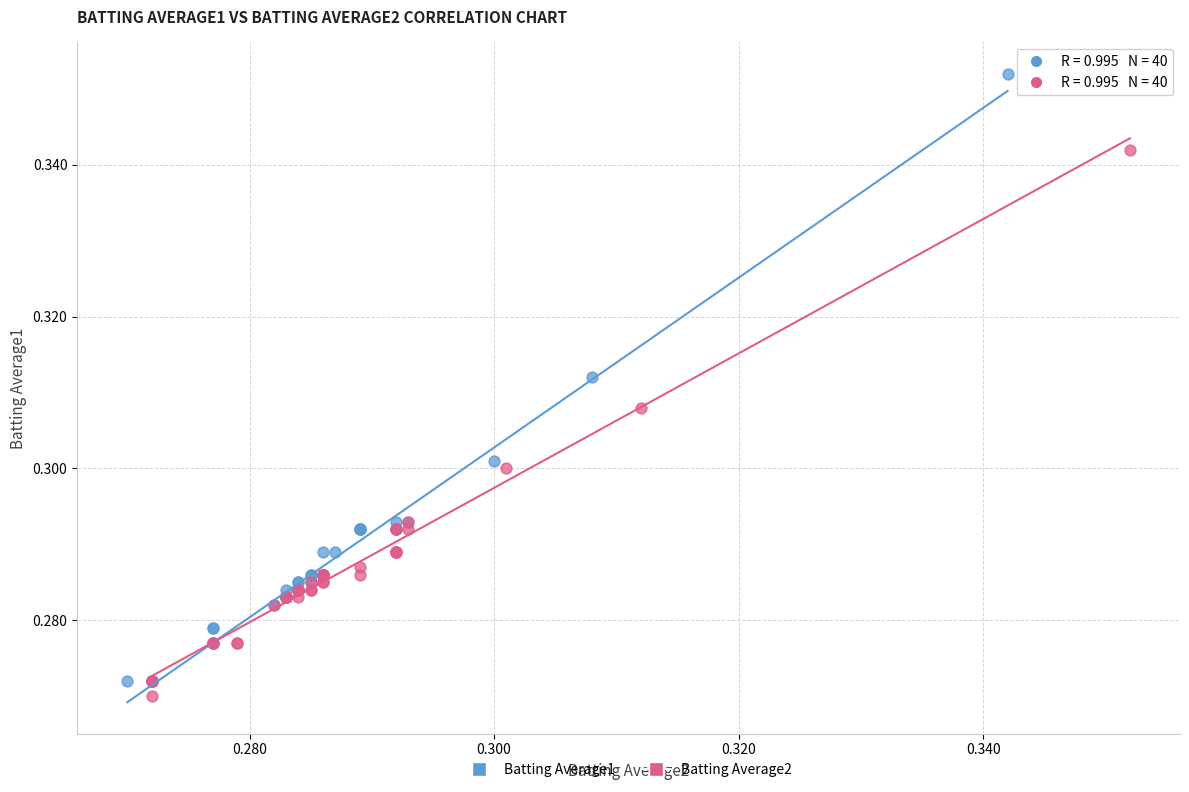

Which series has the largest Y range (max minus min)?

Batting Average1